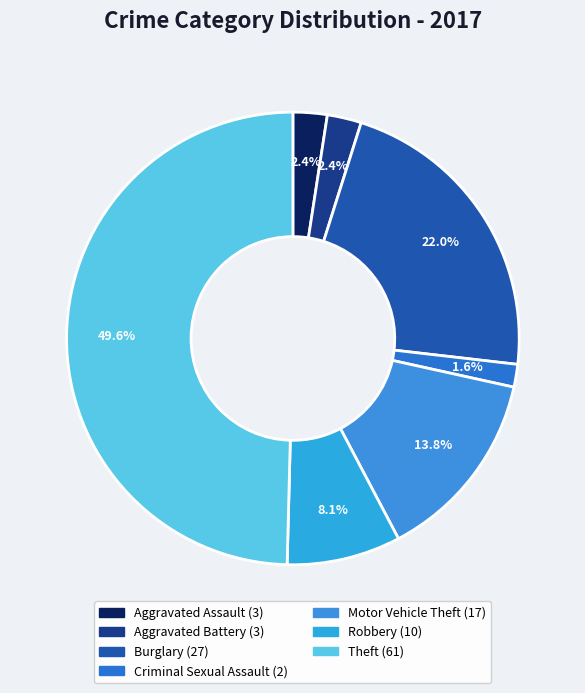

Count the number of slices in the pie.

7